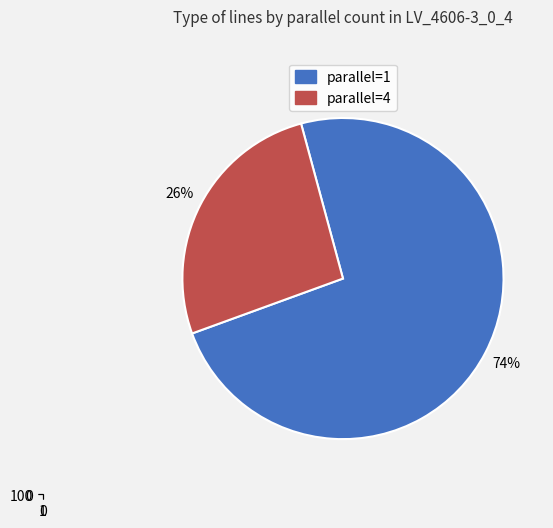

Is 1 the majority of the pie?

Yes